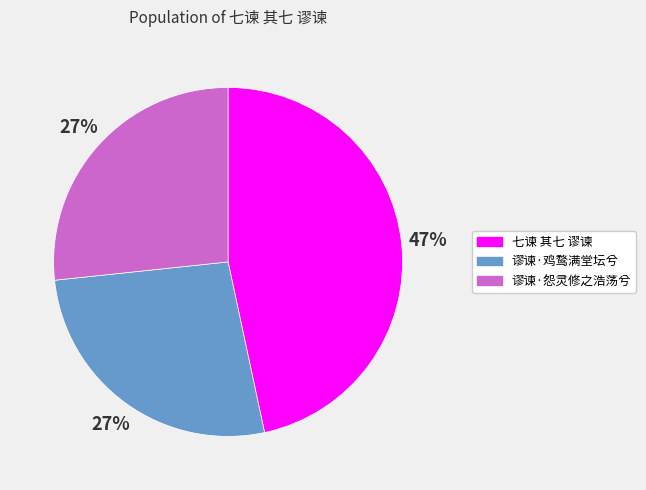

Combined, do 谬谏·鸡鹜满堂坛兮 and 谬谏·怨灵修之浩荡兮 account for over 50%?

Yes